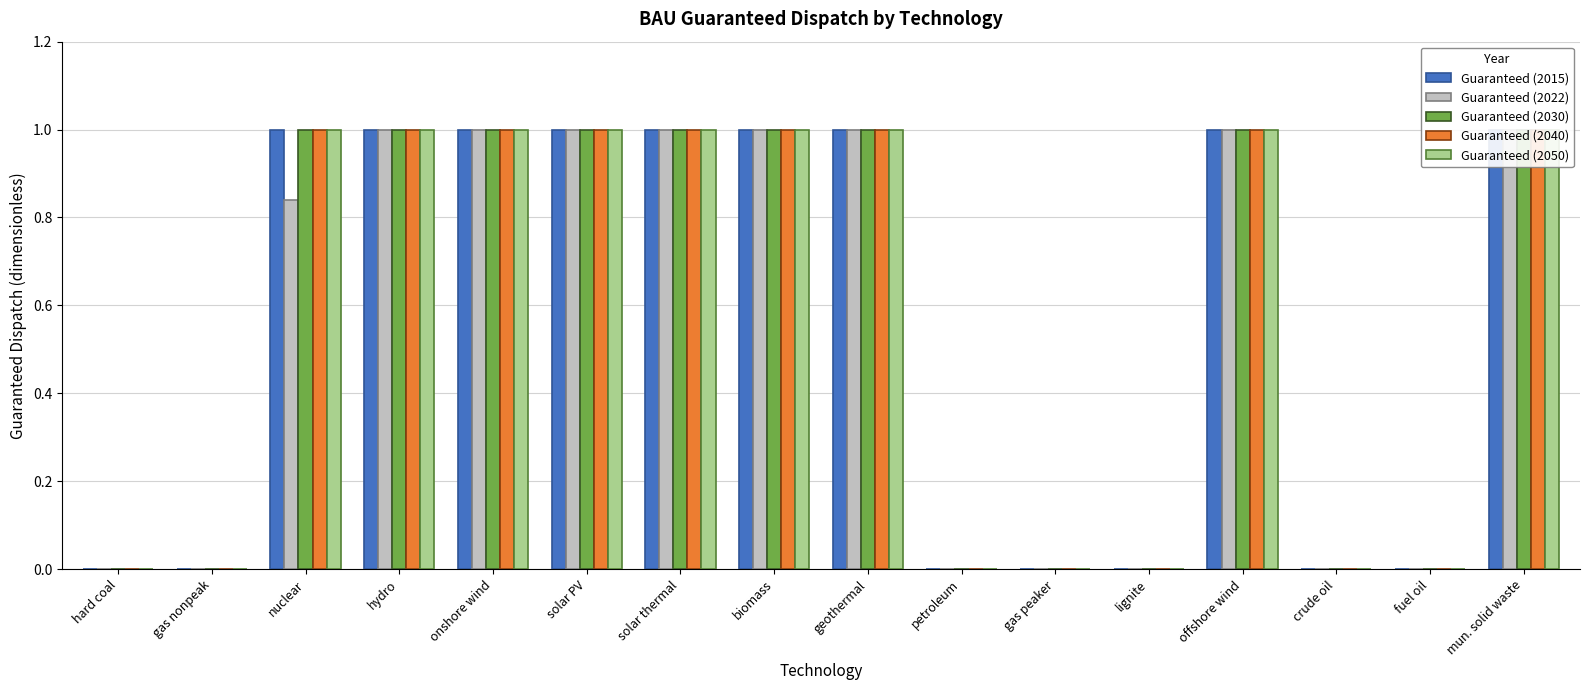

At which label is Guaranteed (2030) closest to 0?

hard coal